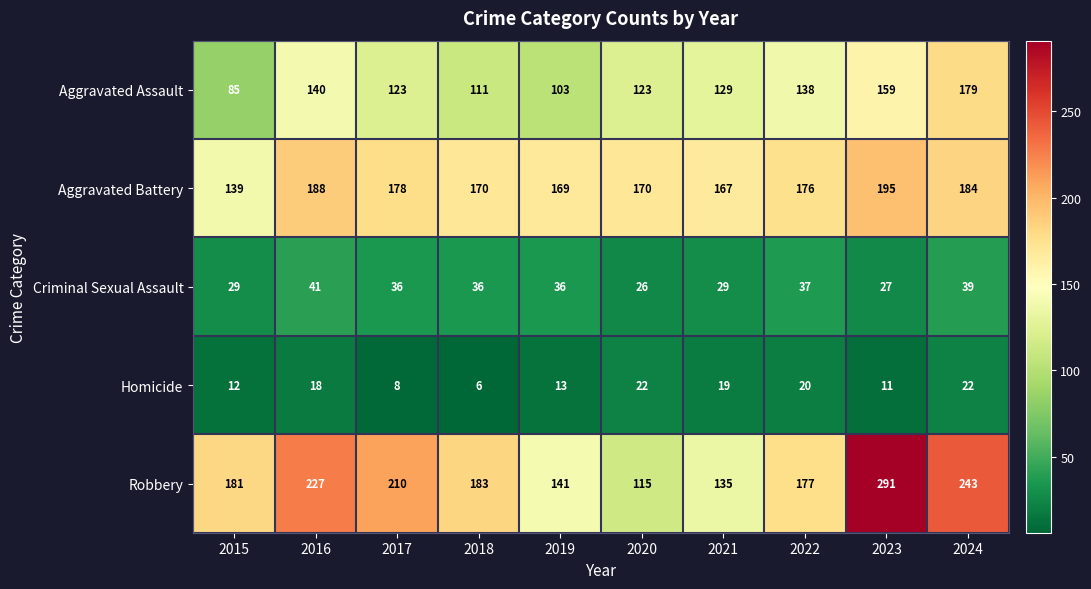

Between 2021 and 2022, which series saw the biggest shift?

Robbery